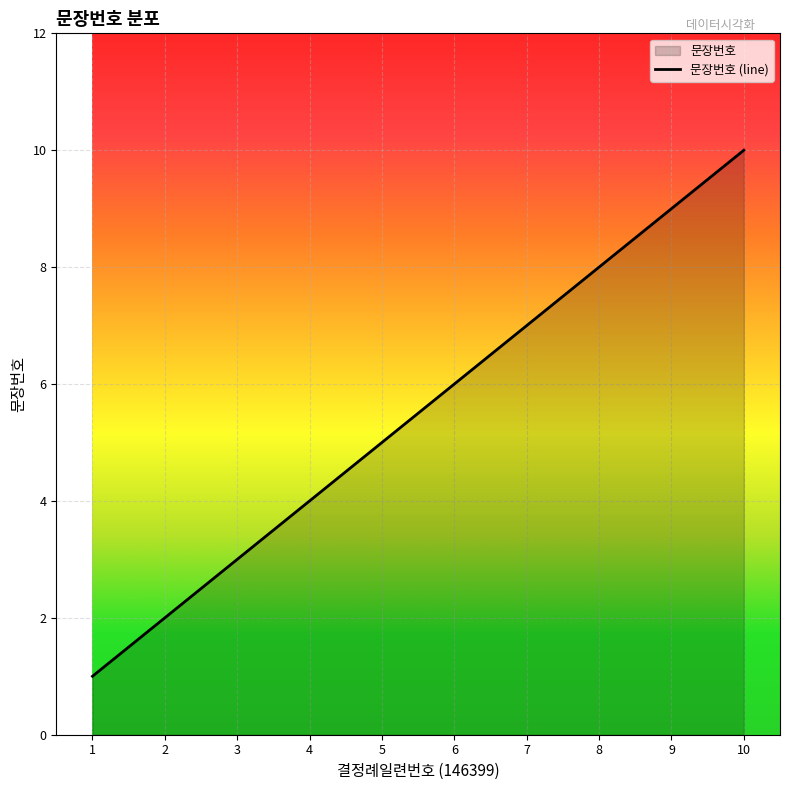

Where is the data nearest to the value 5?

5